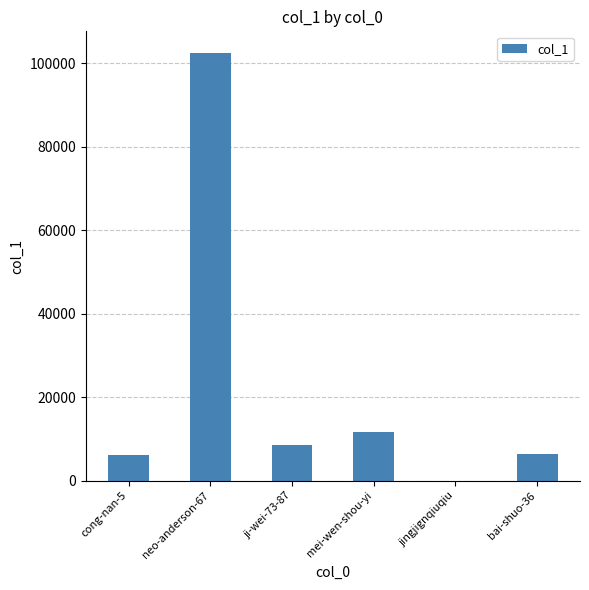

Read the value at mei-wen-shou-yi, to the nearest 10.

11690